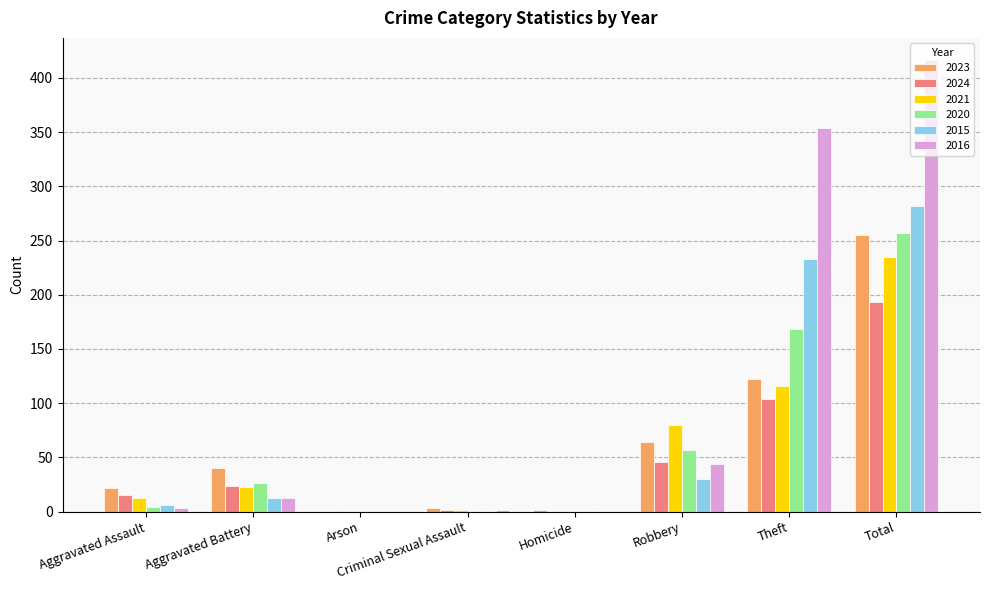

What are all the series names shown in the legend?

2023, 2024, 2021, 2020, 2015, 2016